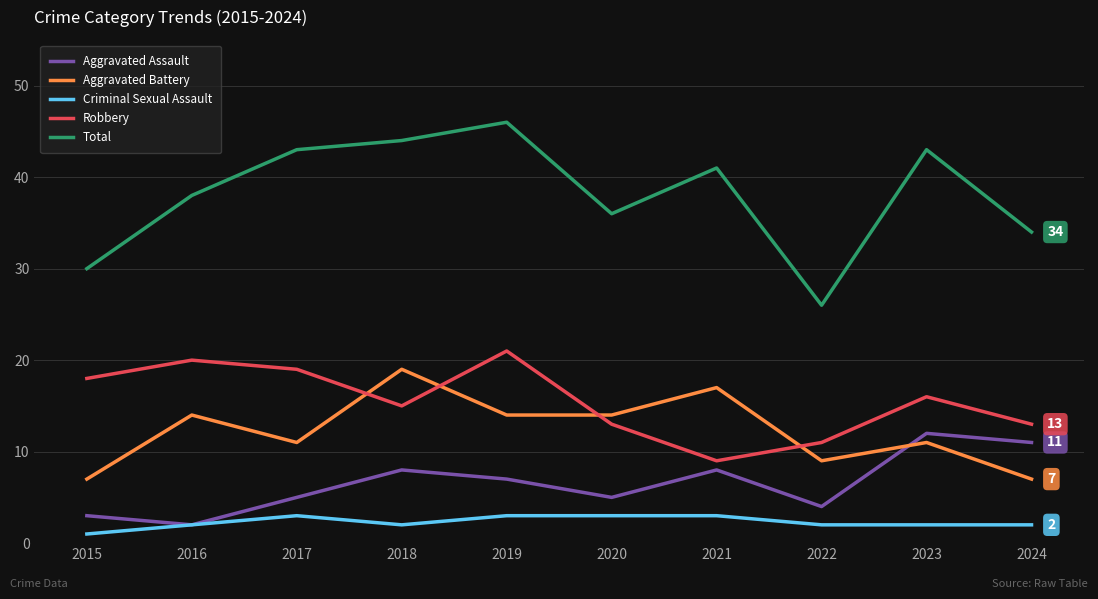

True or false: Total and Criminal Sexual Assault intersect in this chart.

False